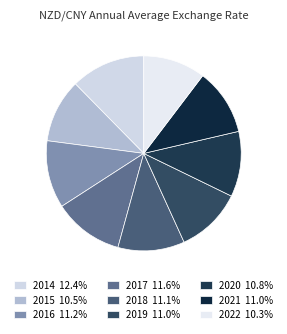

Is 2016 the majority of the pie?

No